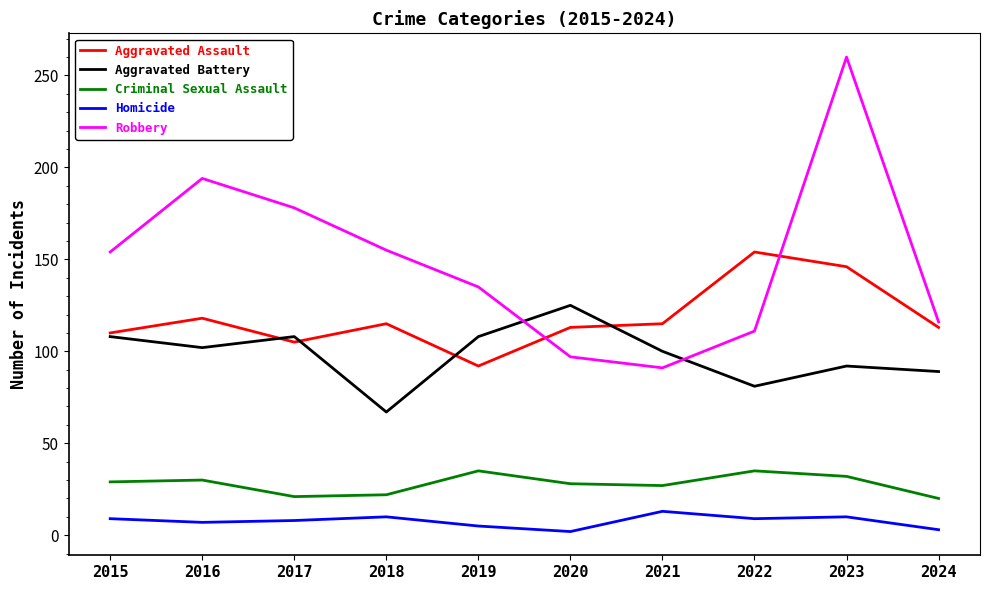

Is this an area chart (filled region under the line)?

No